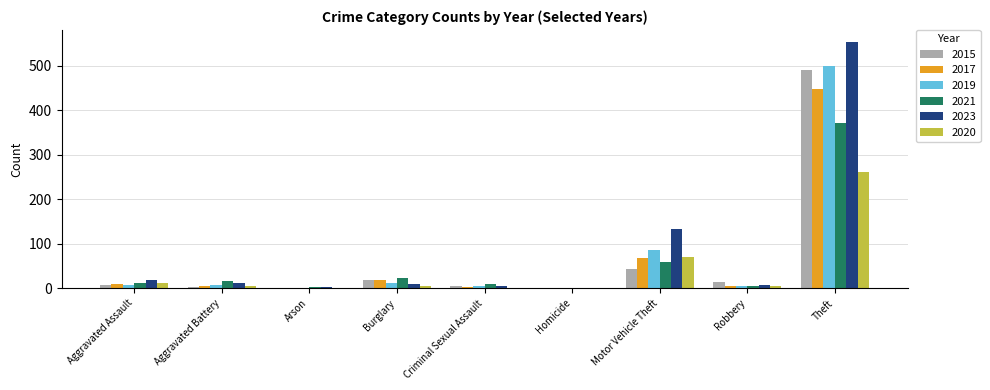

Count the number of data series in this chart.

6